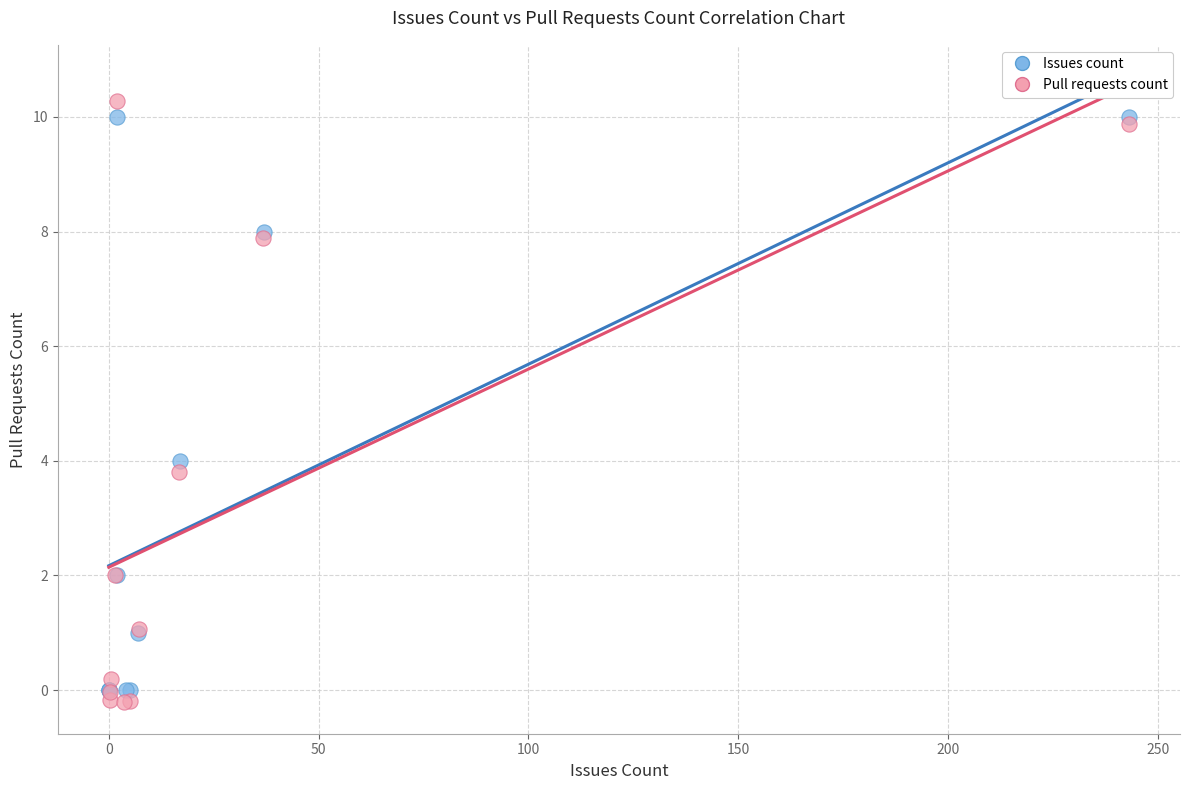

Which series has the largest Y range (max minus min)?

Pull requests count